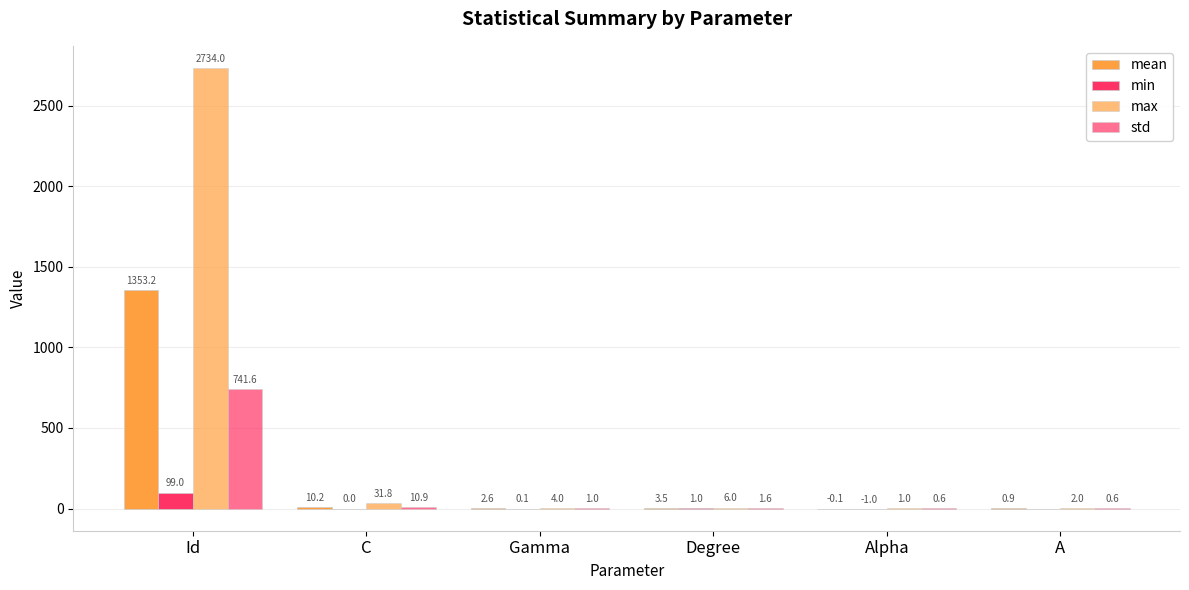

Reading left to right, transcribe all the data shown in this chart.

mean: 1353.2	10.2	2.6	3.5	-0.1	0.9
min: 99.0	0.0	0.1	1.0	-1.0	0.0
max: 2734.0	31.8	4.0	6.0	1.0	2.0
std: 741.6	10.9	1.0	1.6	0.6	0.6